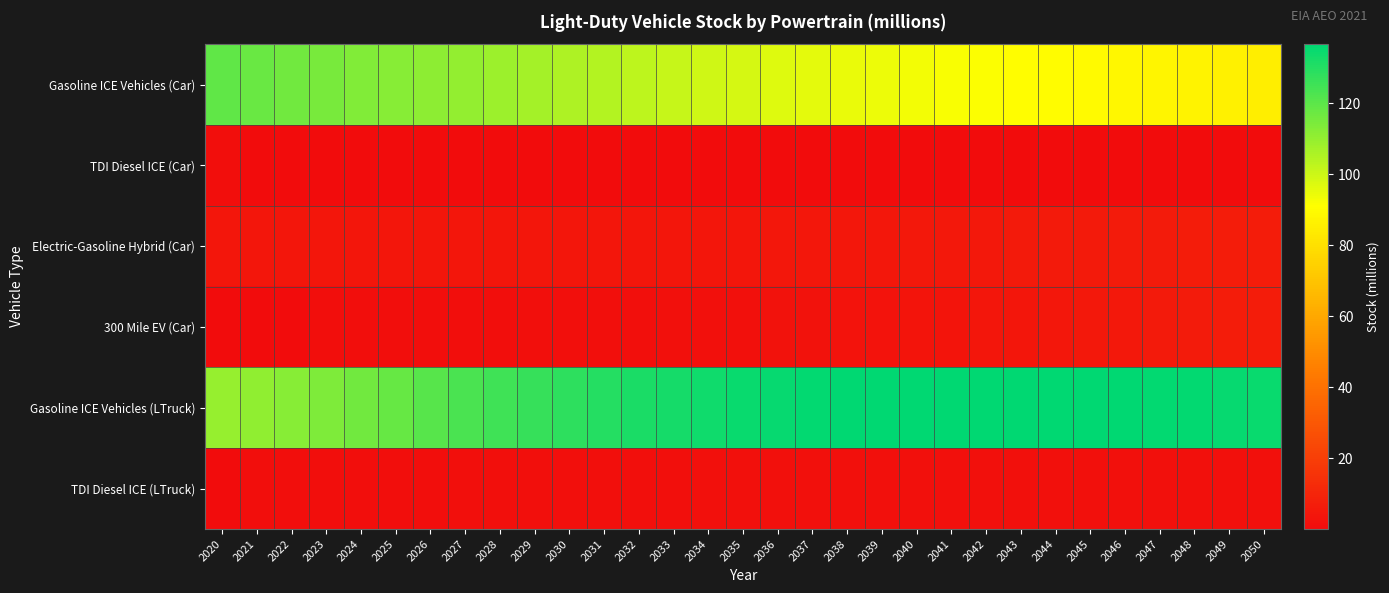

Rank the series at 2039 from lowest to highest value.

TDI Diesel ICE (Car), TDI Diesel ICE (LTruck), 300 Mile EV (Car), Electric-Gasoline Hybrid (Car), Gasoline ICE Vehicles (Car), Gasoline ICE Vehicles (LTruck)